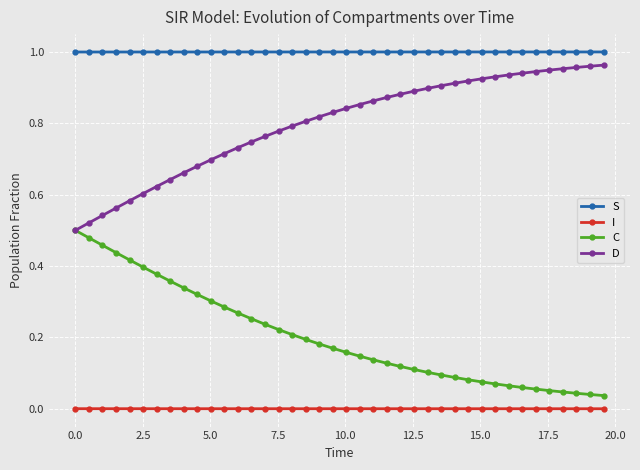

Is this an area chart (filled region under the line)?

No